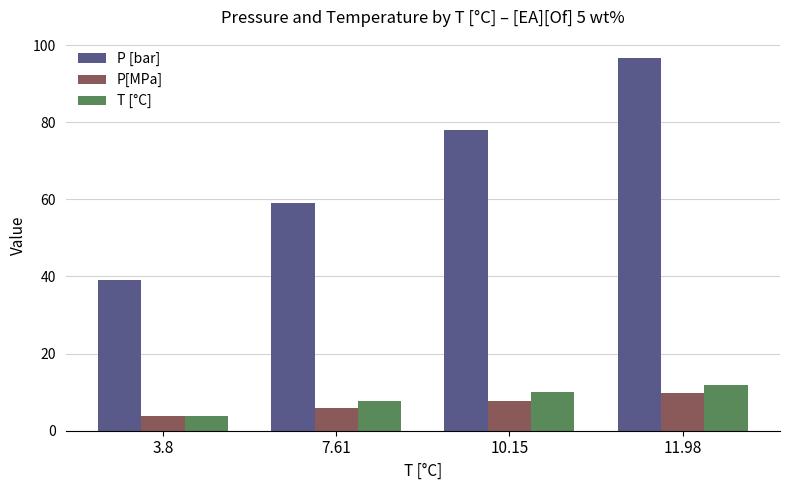

At which category is the sum across all series the highest?

11.98